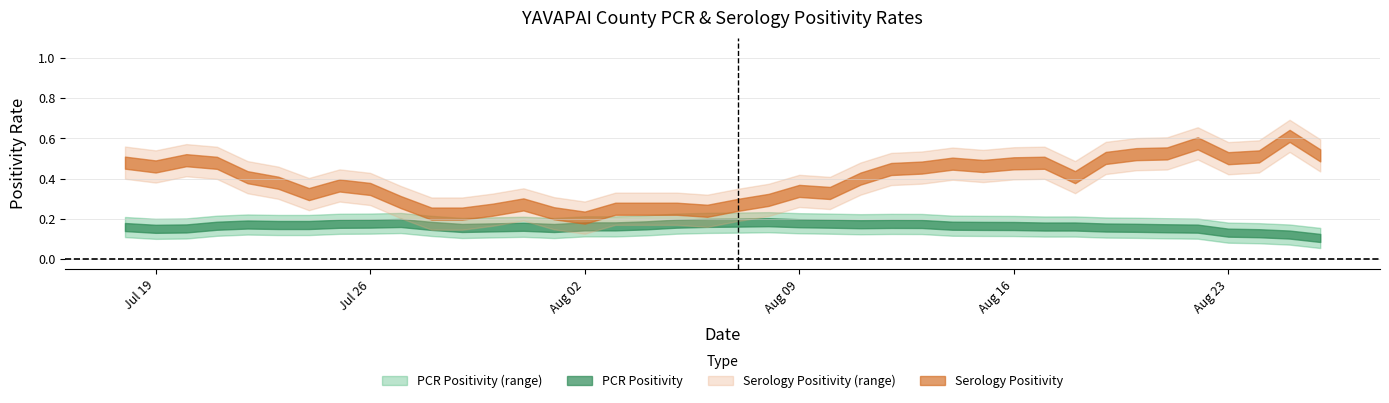

Rank the series by their average value, from lowest to highest.

pcr_positivity_YAVAPAI, ser_positivity_YAVAPAI